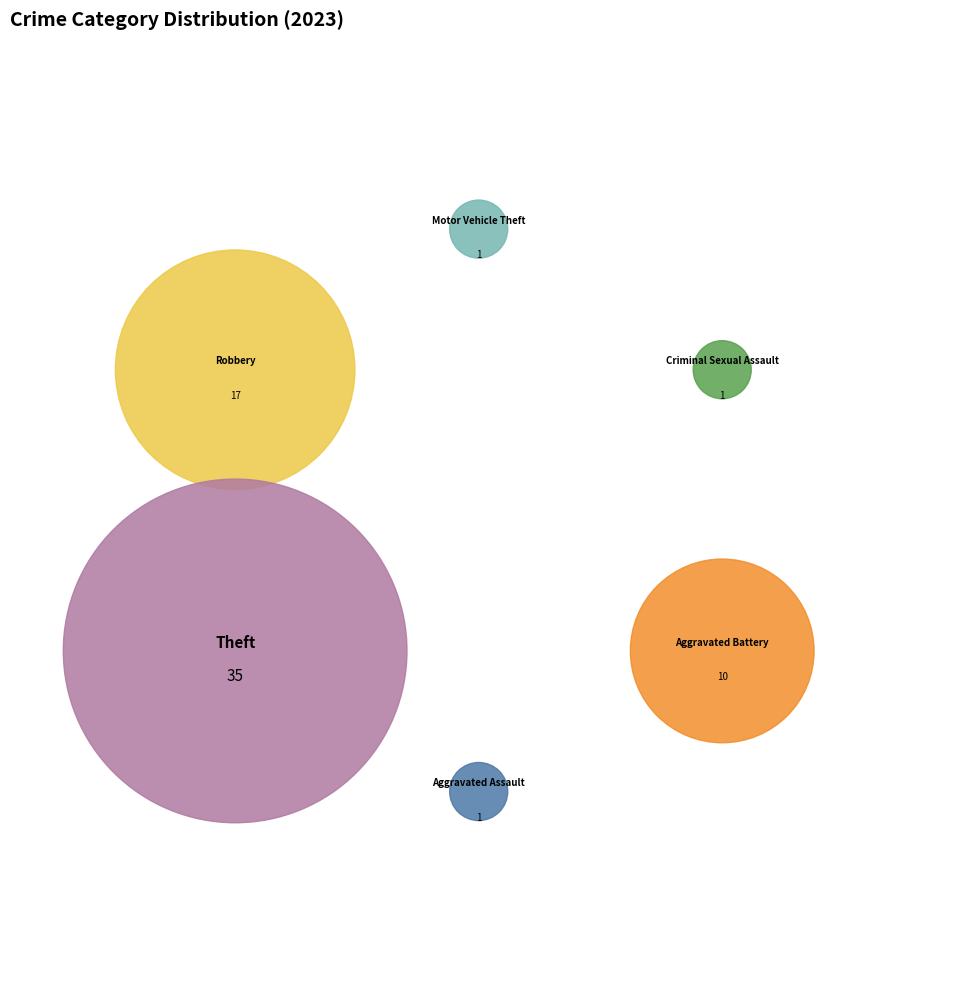

Which category has the biggest portion of the pie?

Theft